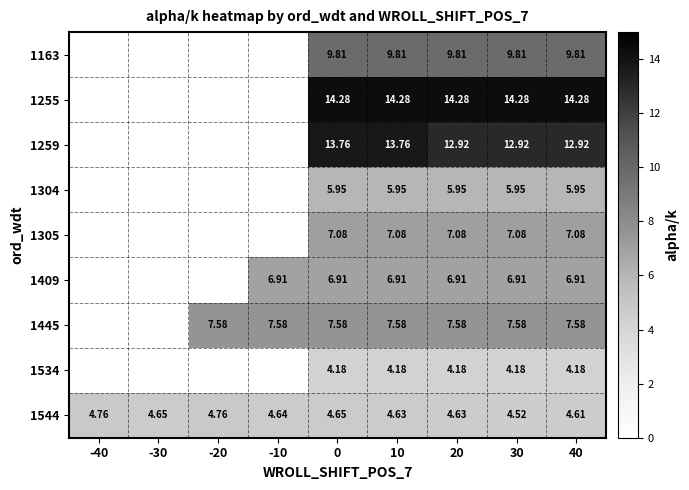

Is the value of 1305 at 30 greater than the value of 1544 at 10?

Yes